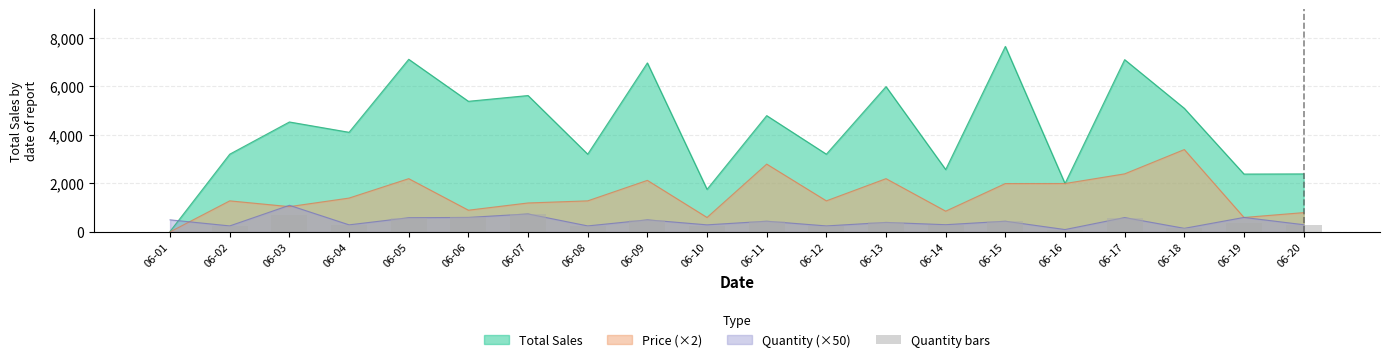

Which label corresponds to the largest value in the chart?

06-07